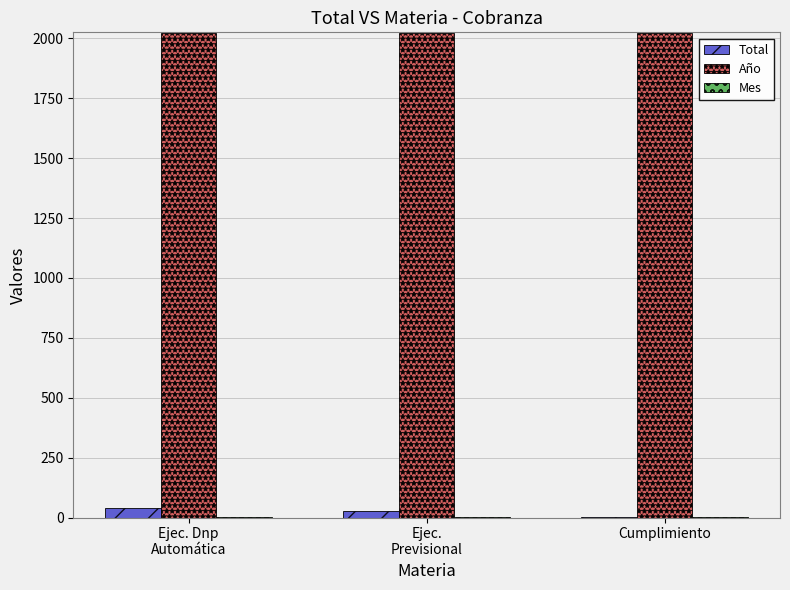

What is the spread (max minus min) of values at Ejec. Dnp
Automática?

2019